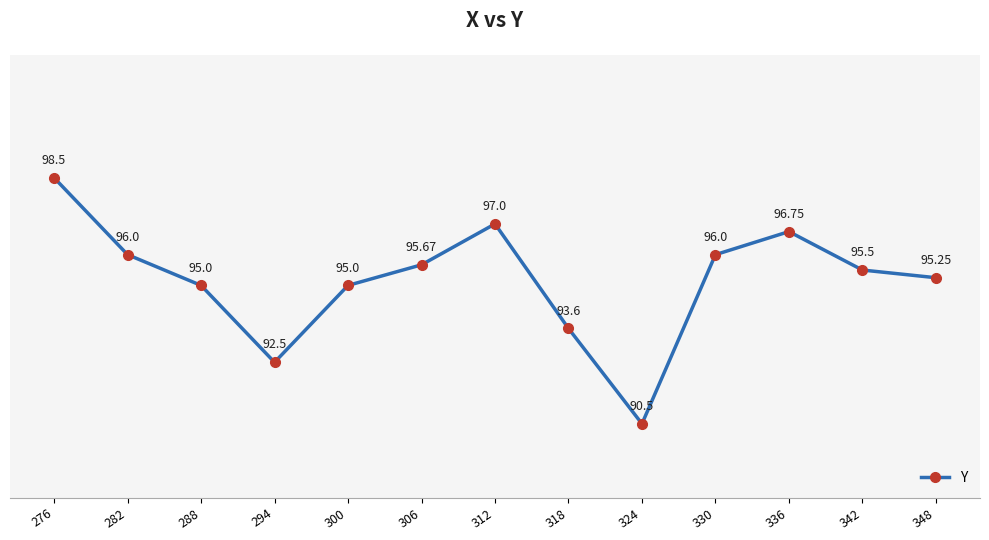

How many interior local valleys (lower than both neighbors) does the data have?

2